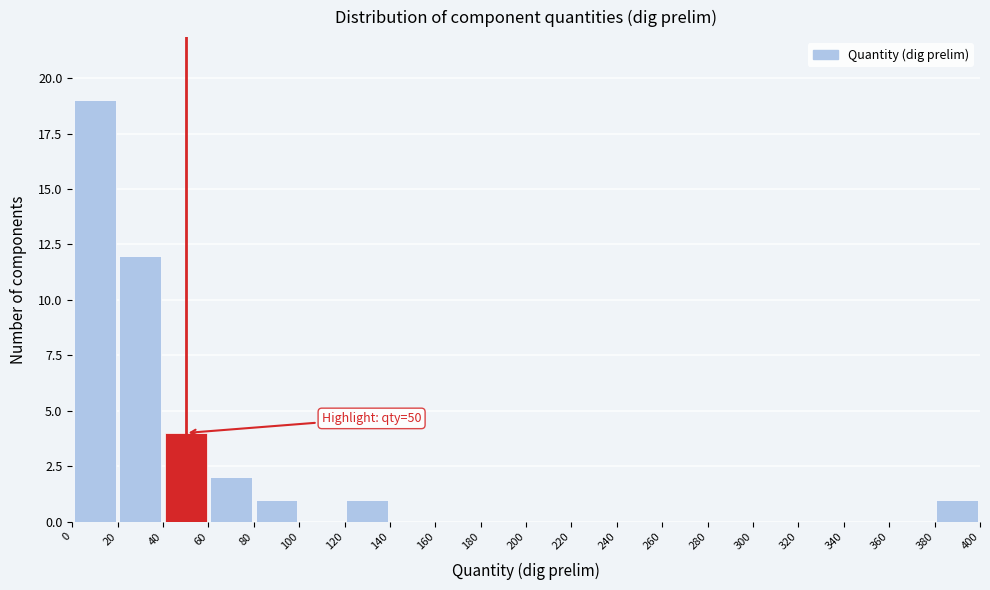

Over which range of the x-axis is the bar tallest?

0 to 20